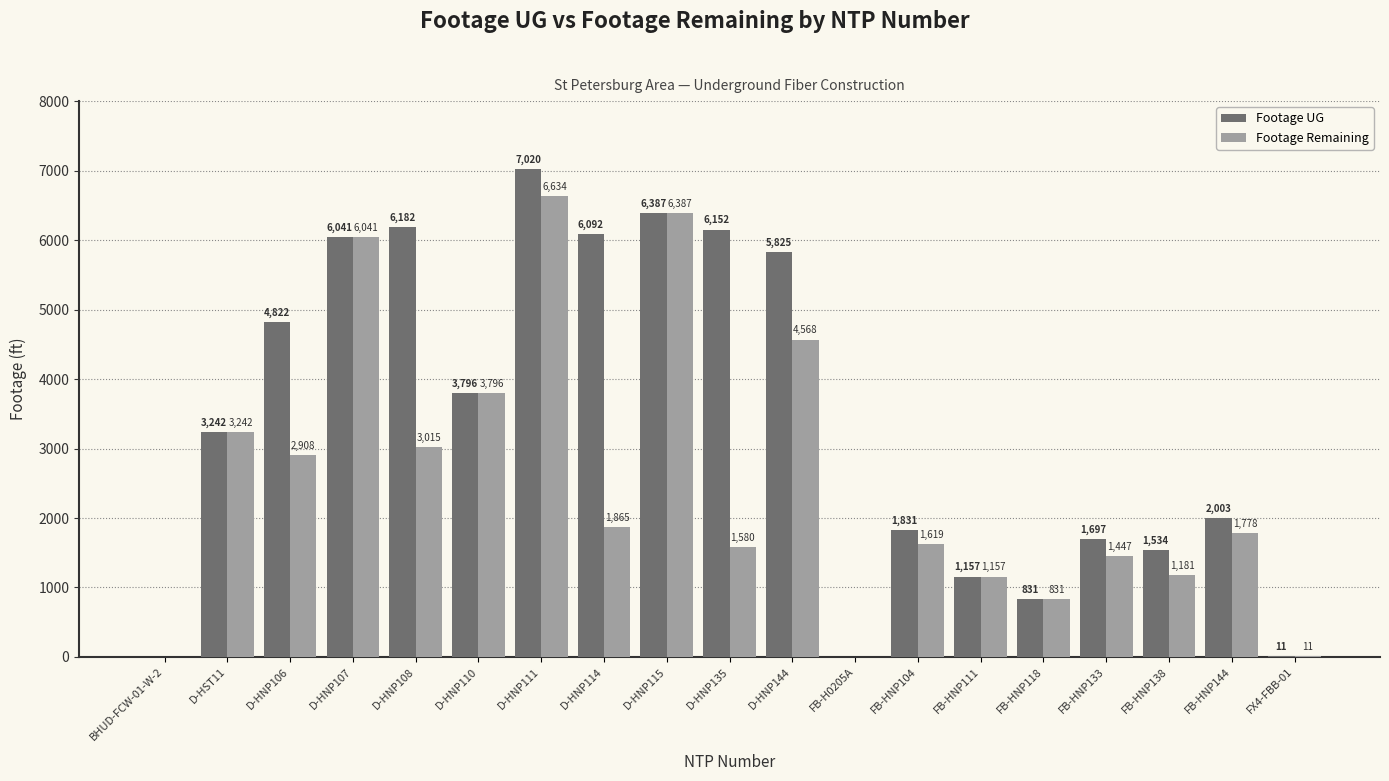

At which label is Footage UG closest to 3510?

D-HST11